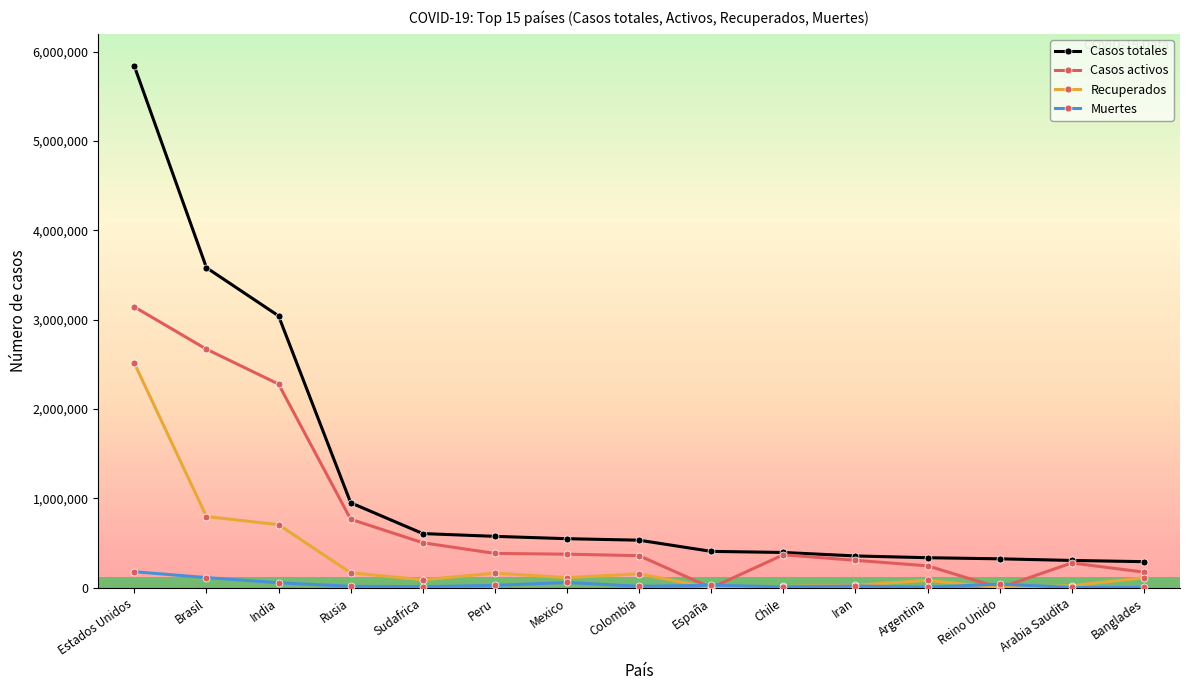

True or false: Recuperados and Casos totales cross at least once.

False